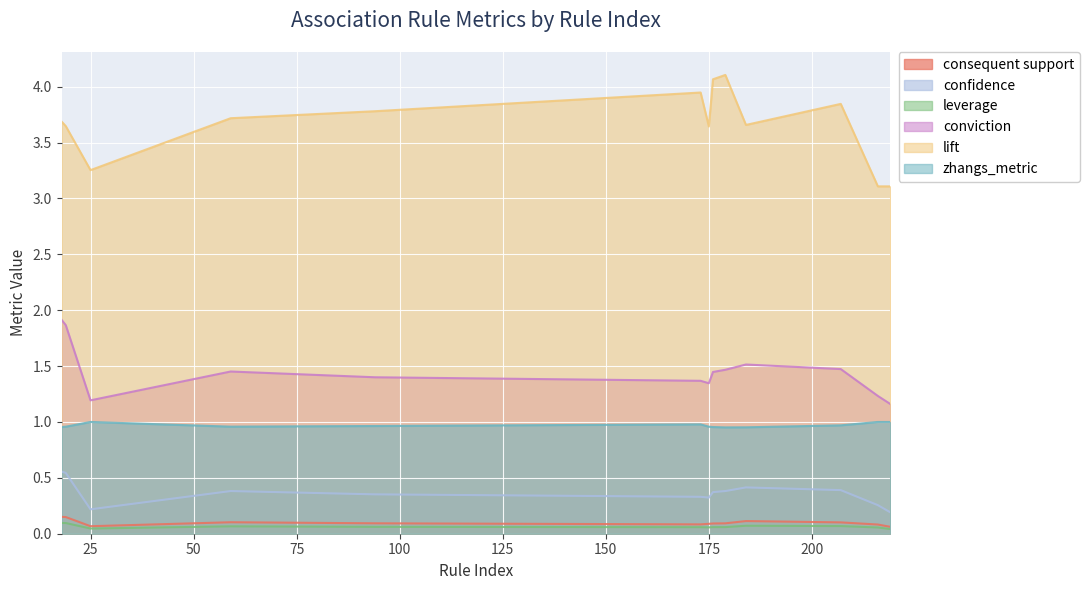

What is the average value of the confidence series?

0.4